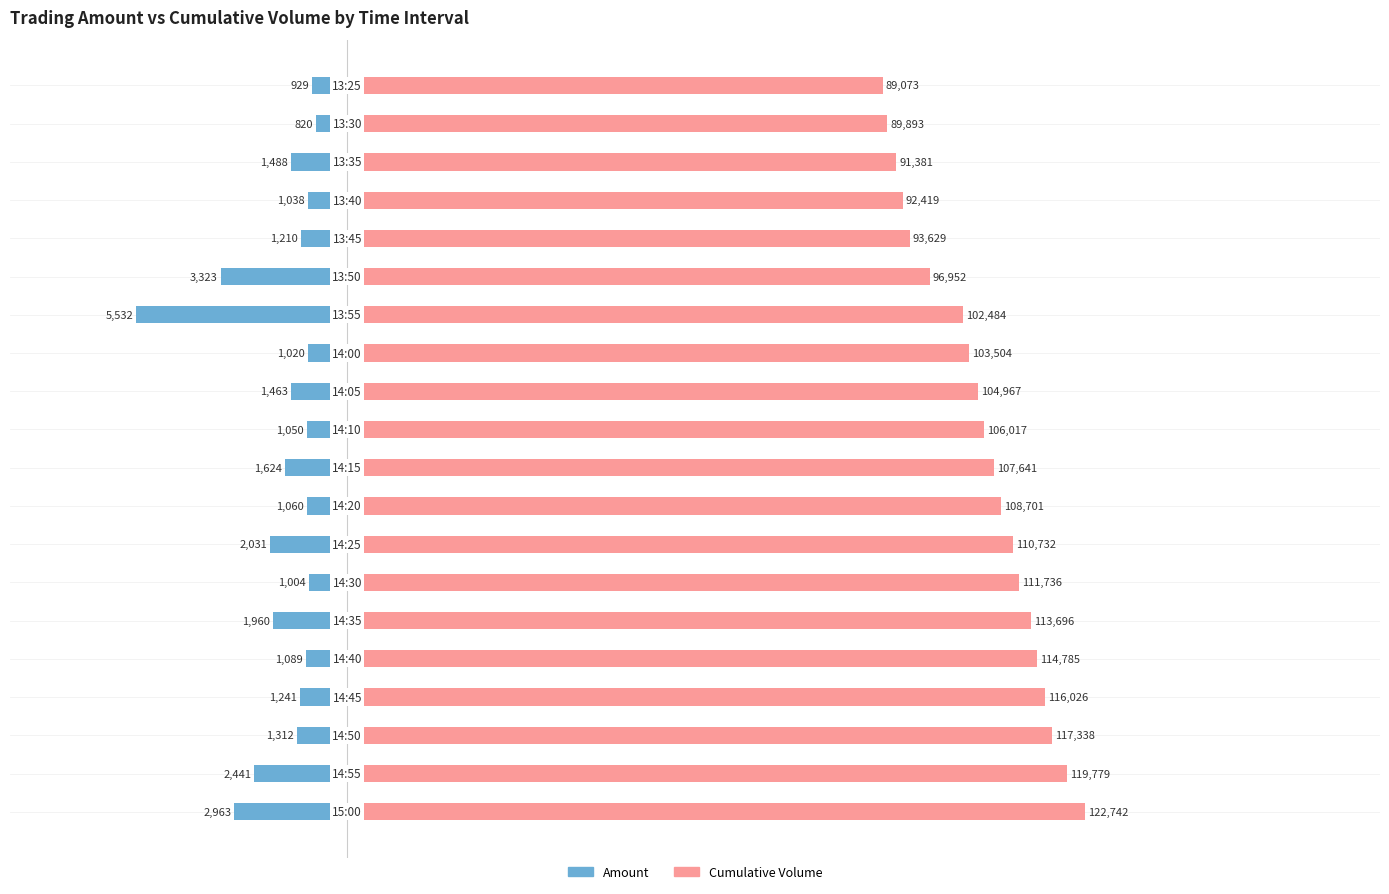

What are all the series names shown in the legend?

Amount, Cumulative Volume